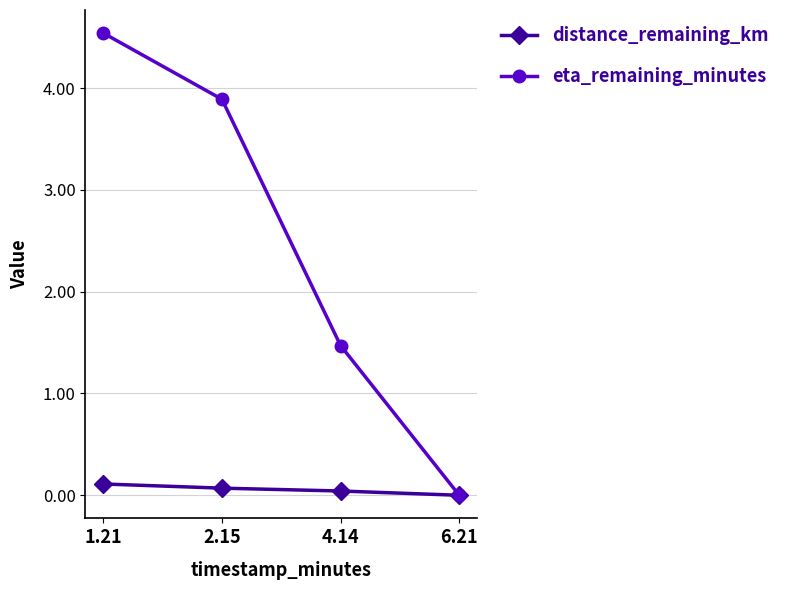

What is the label of the 4th point from the left?

6.21